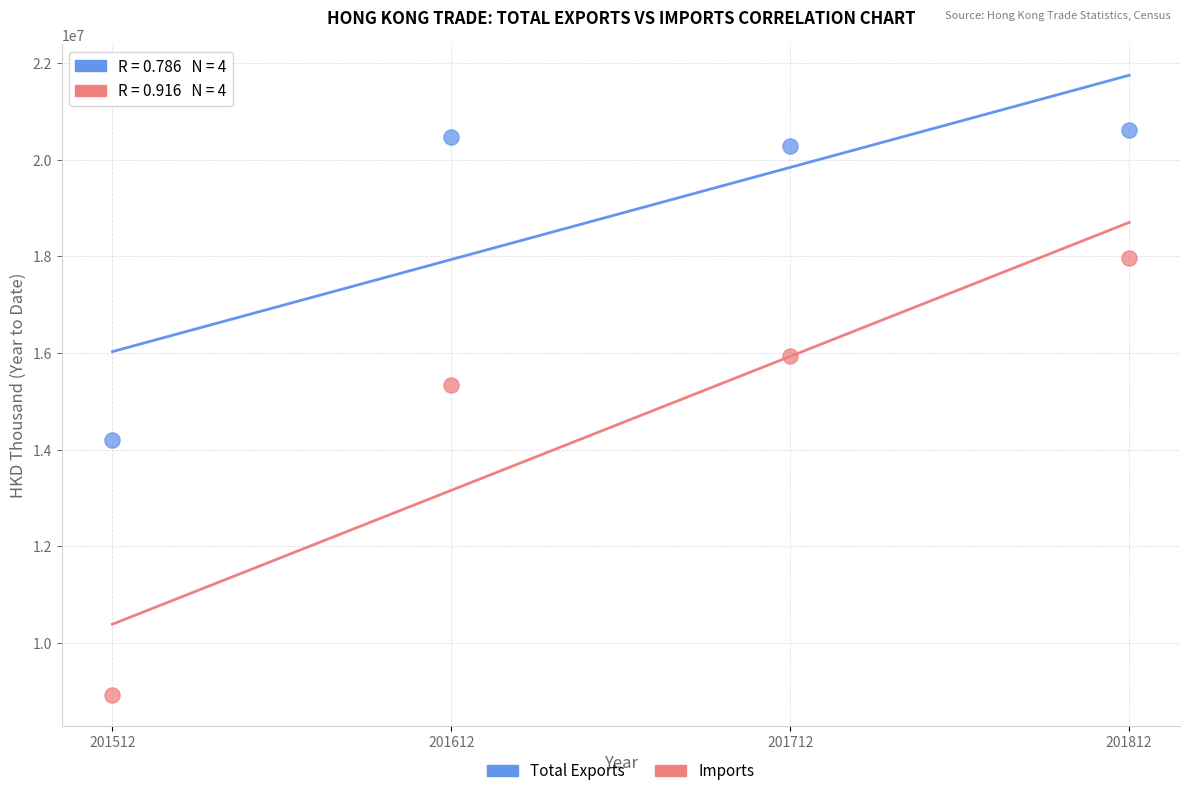

In the Total Exports series, what Y value is closest to 17400225?

20288963.6